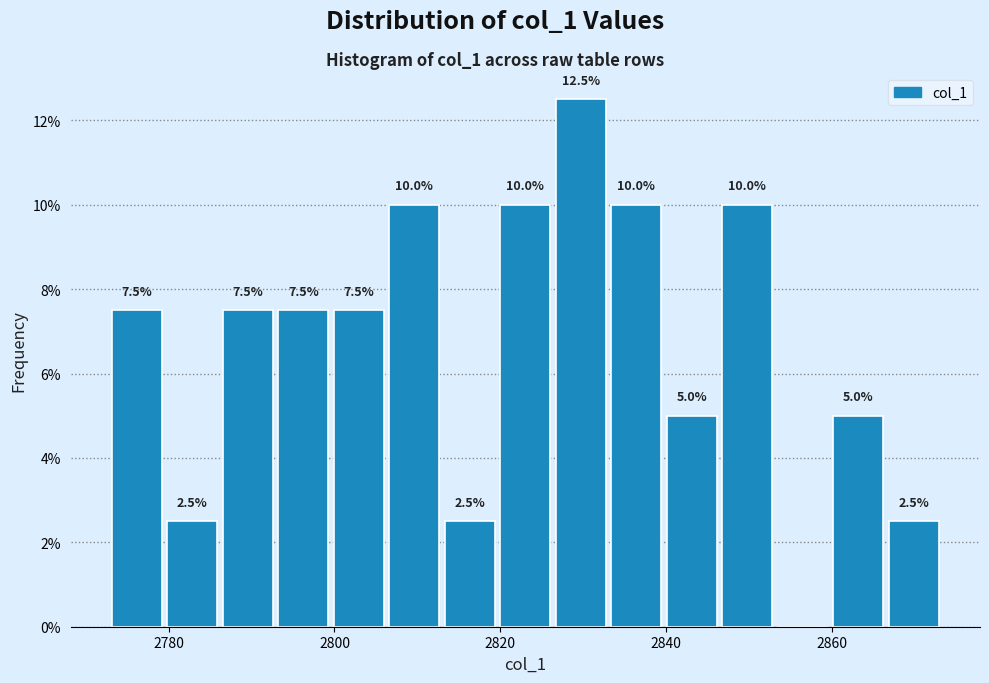

Read against the x-axis, roughly where is the centre of the tallest bar?

2830